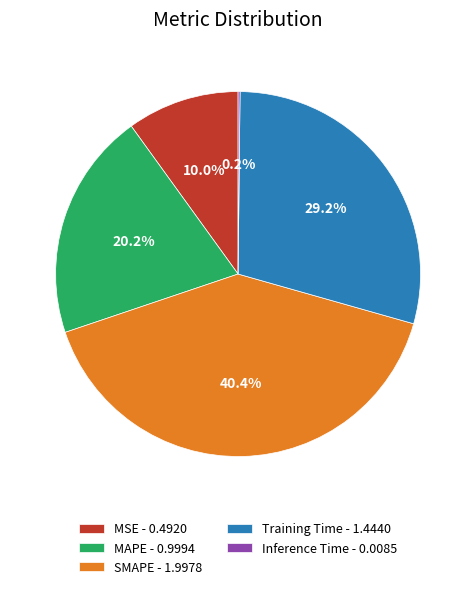

To the nearest percent, what is the difference between the largest and smallest slice percentages?

40%